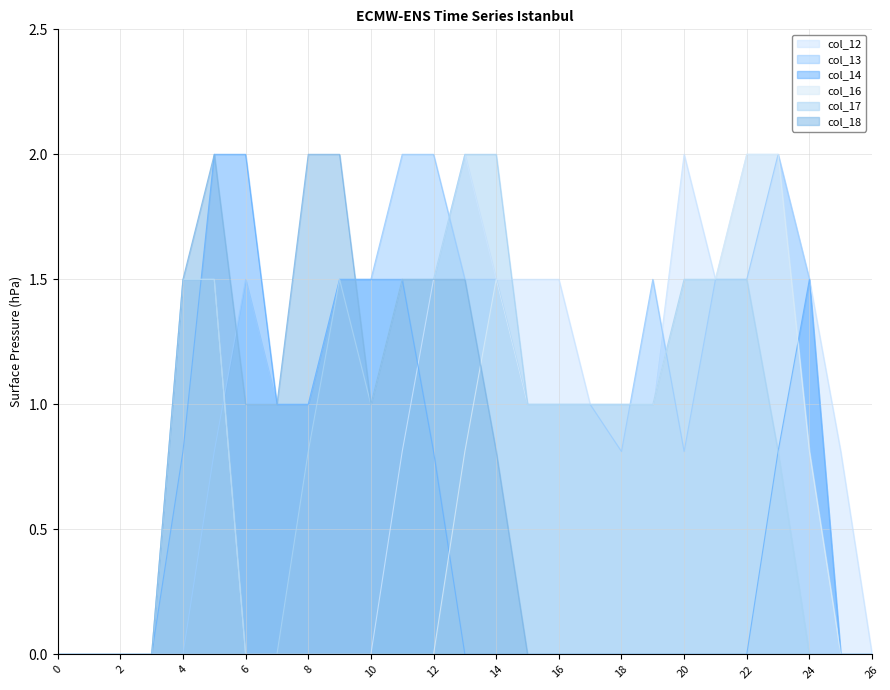

How many lines are shown in the chart?

6